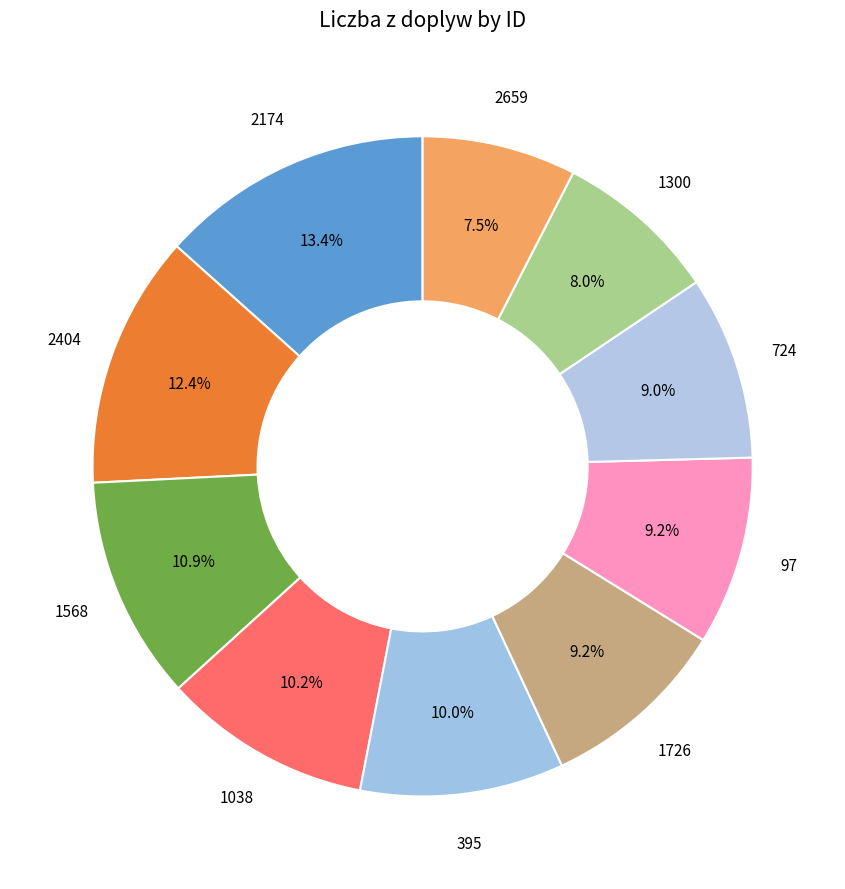

Does 1300 represent more than half of the total?

No